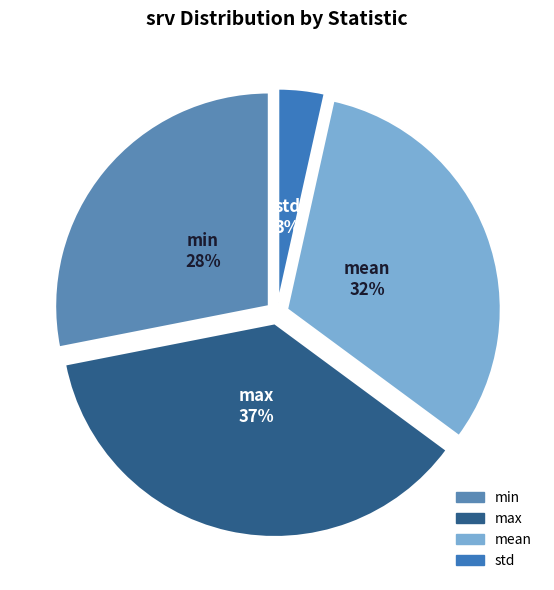

What is the largest slice in the pie chart?

max